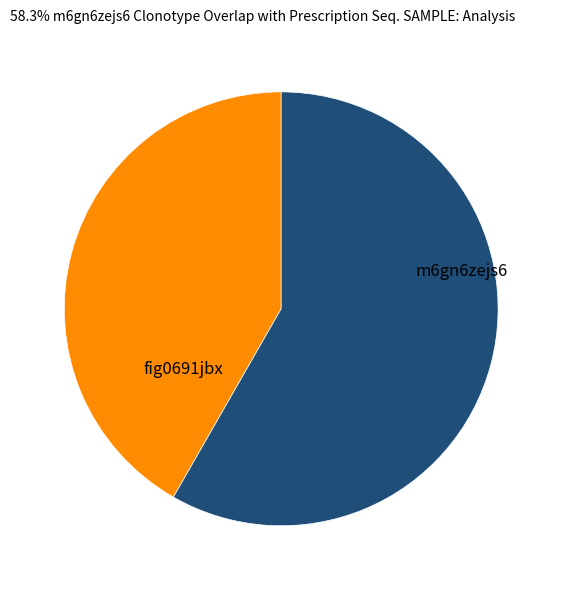

Rank the categories by value from lowest to highest.

fig0691jbx, m6gn6zejs6